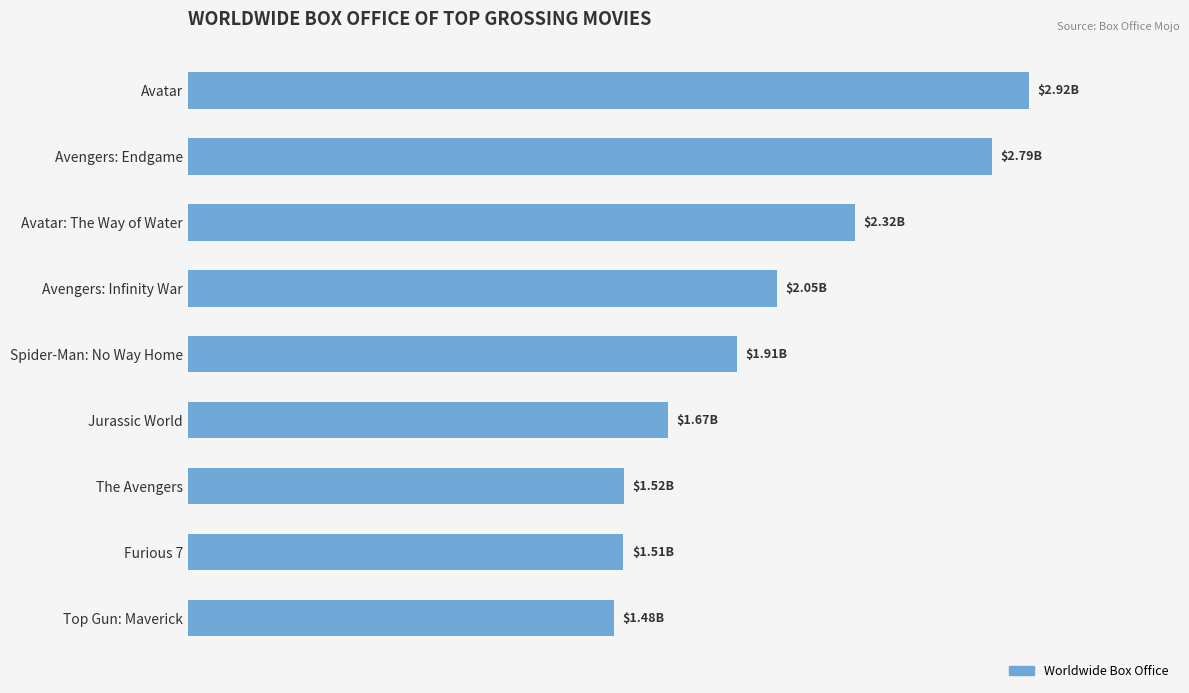

Does the chart contain any negative values?

No